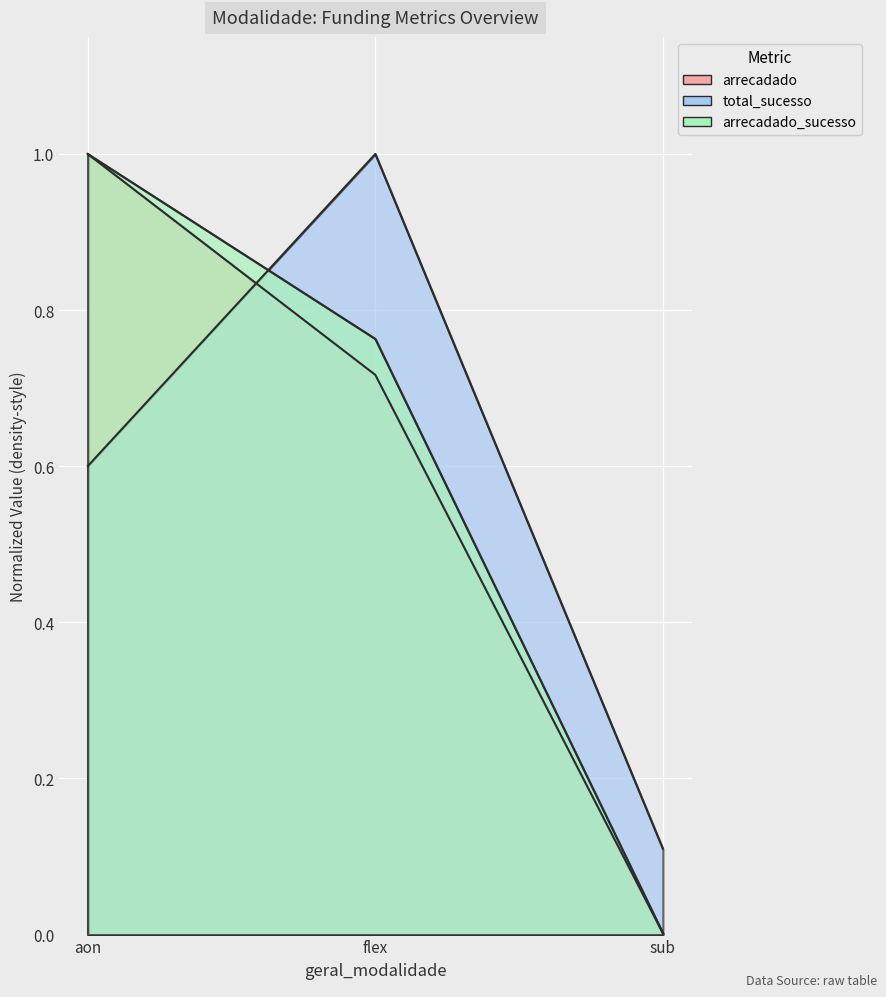

At which category is the sum across all series the highest?

aon